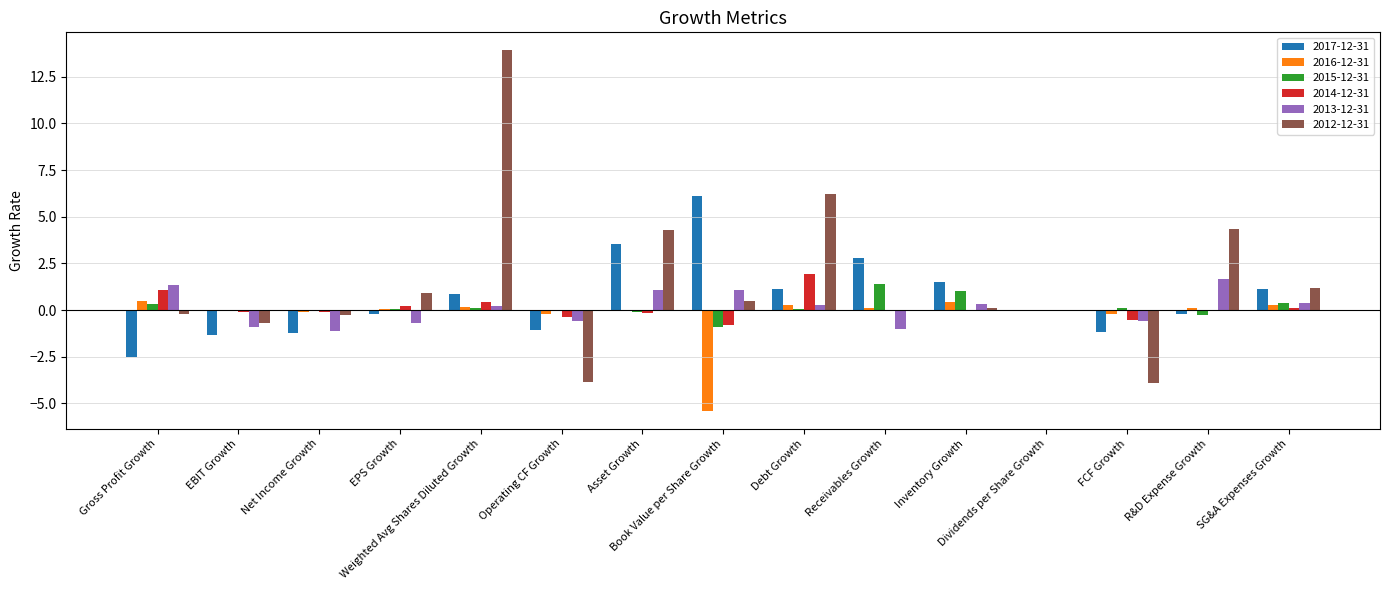

What is the greatest value displayed?

13.9